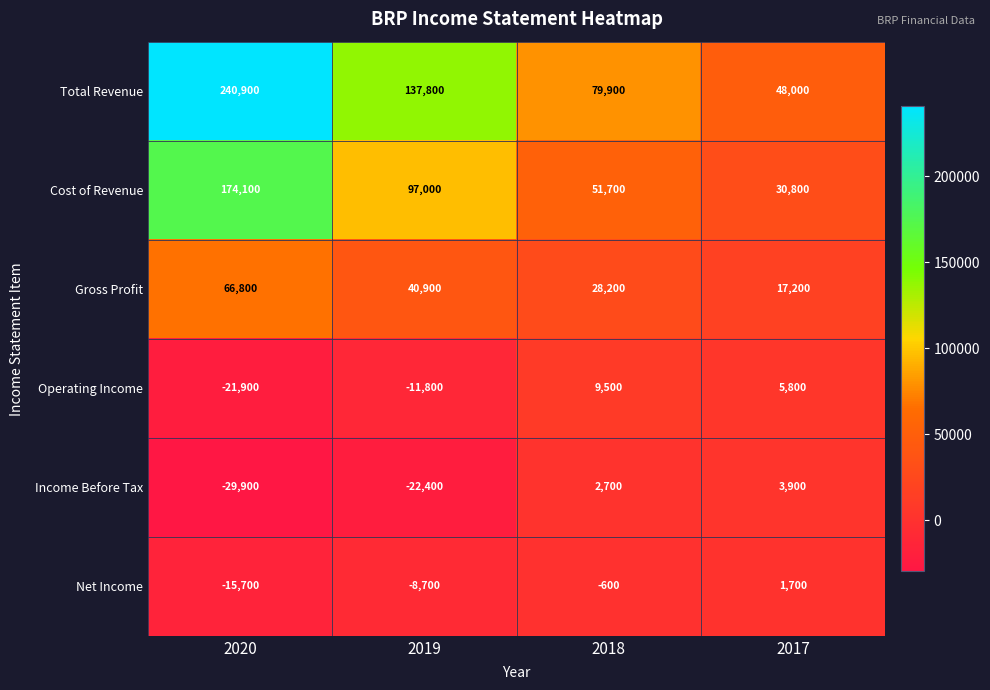

What is the difference between the Gross Profit values at 2018 and 2017?

11000